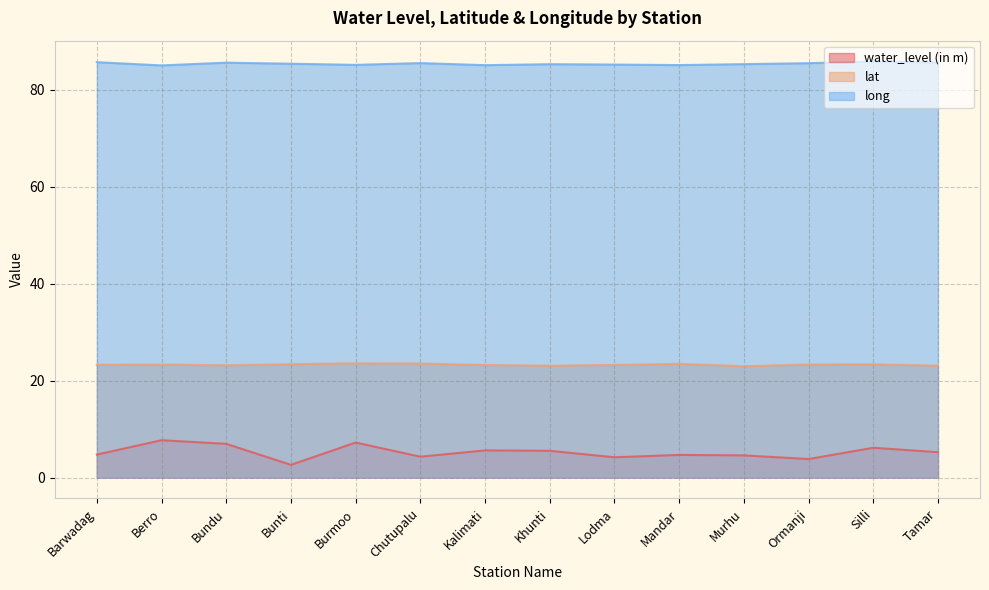

At which category does water_level (in m) reach its first local peak?

Berro